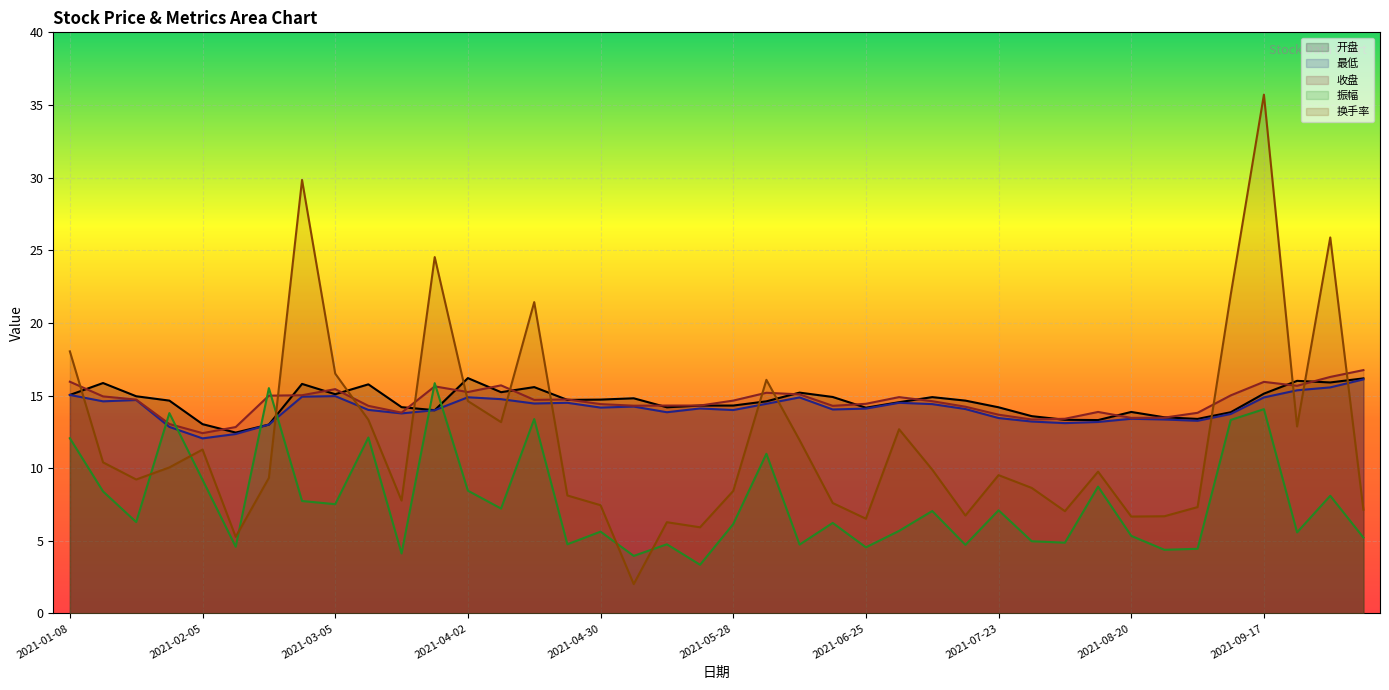

Reading right to left, list all the values displayed in this chart.

开盘: 16.2	15.9	16.0	15.1	13.8	13.4	13.5	13.9	13.3	13.3	13.6	14.2	14.7	14.9	14.5	14.2	14.9	15.2	14.6	14.3	14.3	14.2	14.8	14.7	14.7	15.6	15.2	16.2	14.0	14.2	15.8	15.1	15.8	13.0	12.4	13.0	14.7	14.9	15.9	15.0
最低: 16.1	15.6	15.4	14.9	13.7	13.3	13.3	13.4	13.2	13.1	13.2	13.4	14.1	14.4	14.5	14.1	14.0	14.9	14.4	14.0	14.1	13.8	14.2	14.2	14.5	14.4	14.8	14.9	14.0	13.8	14.0	15.0	14.9	13.0	12.3	12.1	12.8	14.7	14.6	15.0
收盘: 16.8	16.3	15.7	15.9	15.0	13.8	13.5	13.5	13.9	13.4	13.3	13.7	14.2	14.6	14.9	14.4	14.3	15.1	15.2	14.7	14.3	14.3	14.3	14.4	14.7	14.7	15.7	15.2	15.6	13.8	14.3	15.4	15.0	15.0	12.8	12.4	13.0	14.7	14.9	15.9
振幅: 5.2	8.1	5.6	14.1	13.3	4.5	4.4	5.3	8.7	4.9	5.0	7.1	4.7	7.0	5.7	4.5	6.2	4.7	11.0	6.2	3.4	4.8	4.0	5.6	4.8	13.4	7.2	8.4	15.8	4.1	12.1	7.5	7.7	15.5	4.6	9.2	13.8	6.3	8.4	12.1
换手率: 7.1	25.9	12.9	35.7	21.9	7.3	6.7	6.7	9.8	7.0	8.6	9.5	6.7	9.9	12.7	6.5	7.6	11.9	16.1	8.4	5.9	6.3	2.0	7.5	8.1	21.4	13.2	14.6	24.5	7.8	13.3	16.5	29.8	9.3	5.3	11.3	10.1	9.2	10.4	18.0